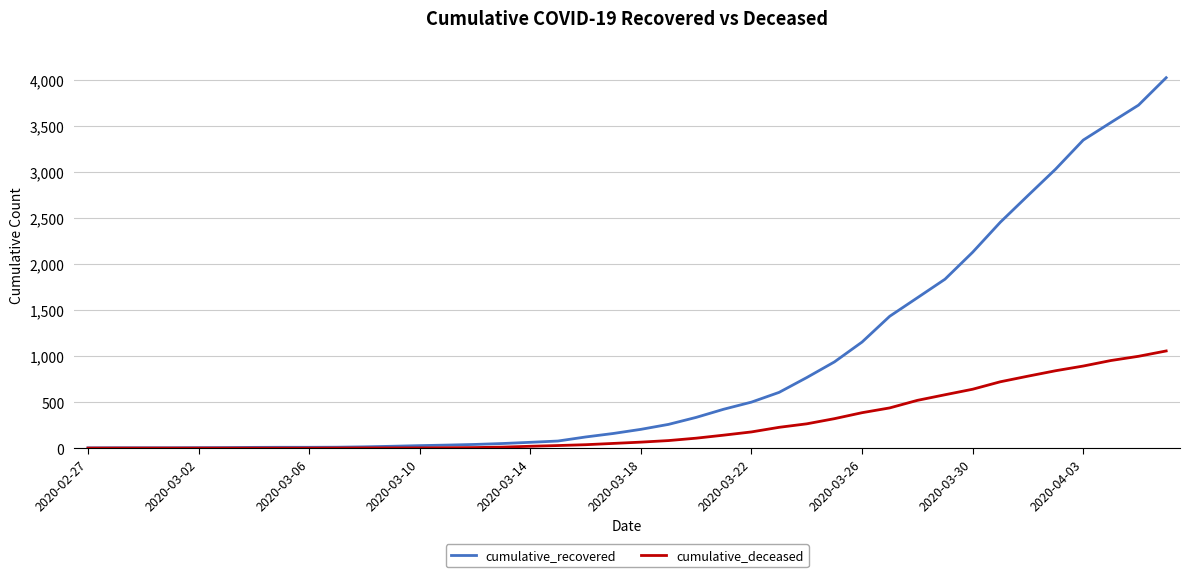

Which series has the largest range (max minus min)?

cumulative_recovered